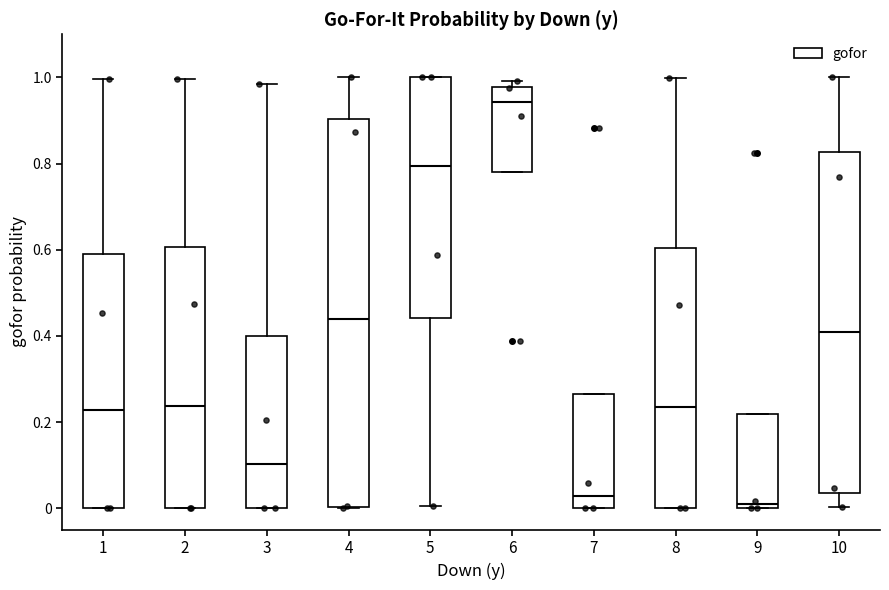

Where does the upper whisker of the box at x = 2 end on the y-axis? The values are not printed on the chart, so give them approximately, as read against the axis.

1.00